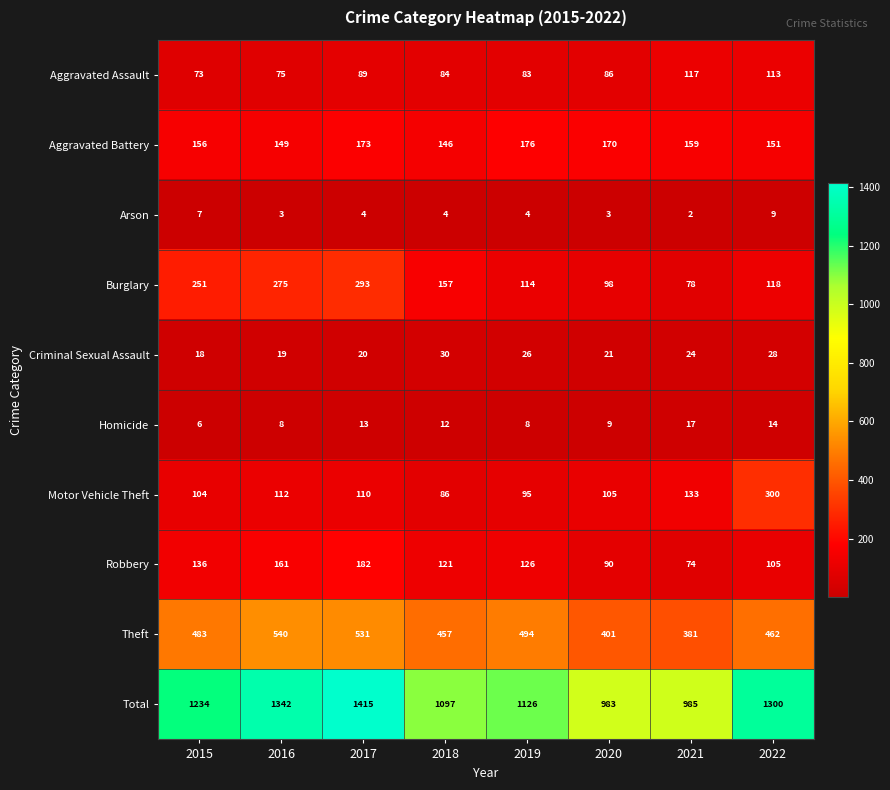

Which series has the largest range (max minus min)?

Total